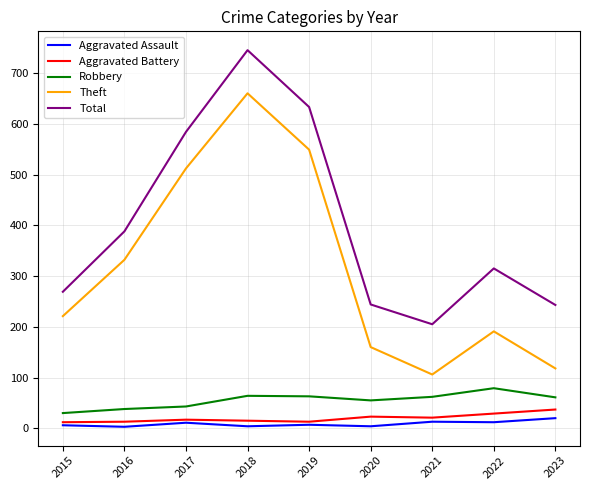

Which series has the widest spread of values?

Theft